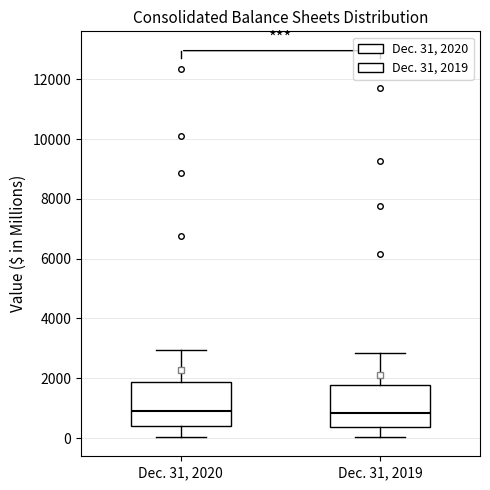

Reading left to right, transcribe this box plot: for each box, give where its median line is, the range the box spans, and where its two whiskers end, as read against the y-axis. The values are not printed on the chart, so give them approximately, as read against the axis.

Dec. 31, 2020: median 1000, box 400 to 1800, whiskers 0 to 3000
Dec. 31, 2019: median 800, box 400 to 1800, whiskers 0 to 2800